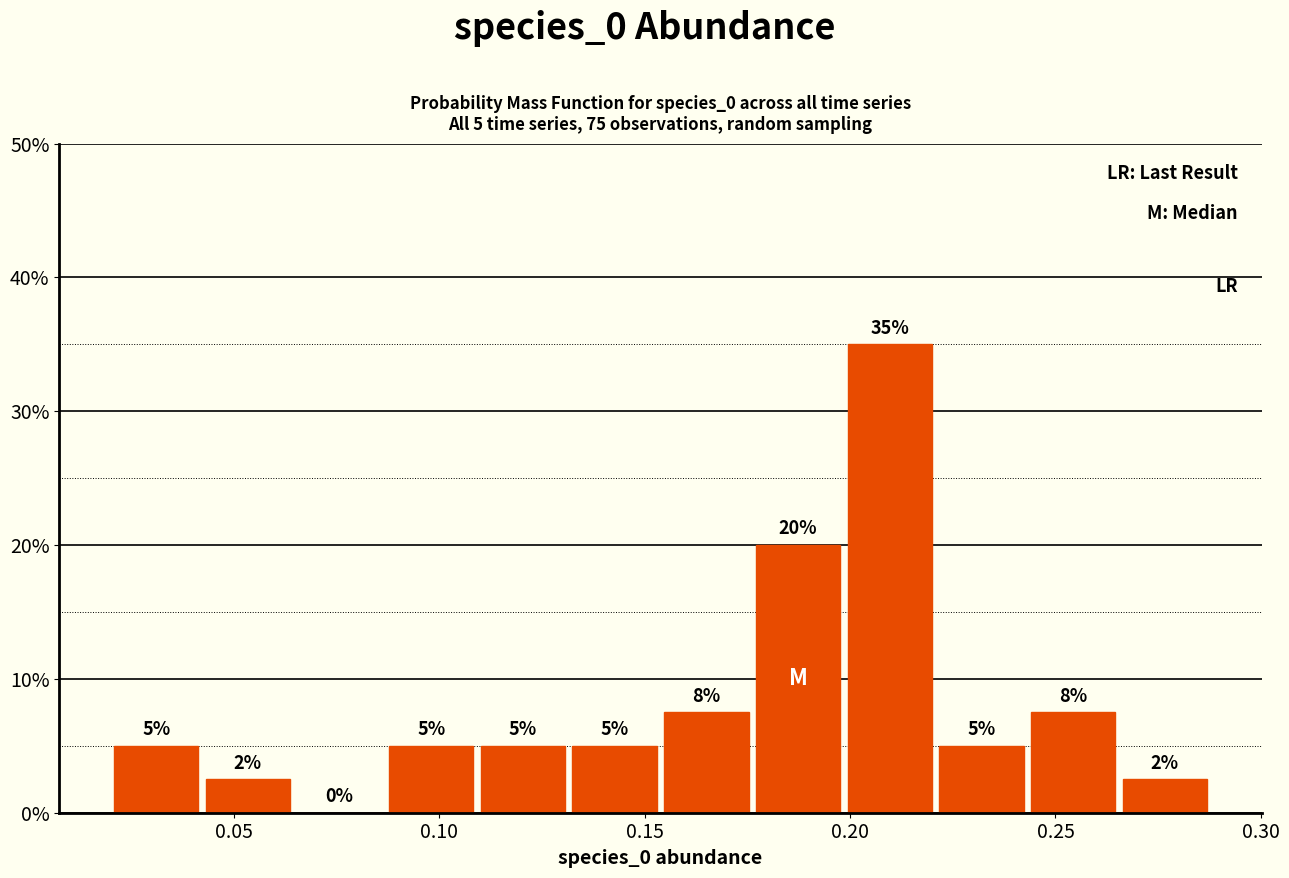

Over which range of the x-axis is the bar tallest?

0.200 to 0.220